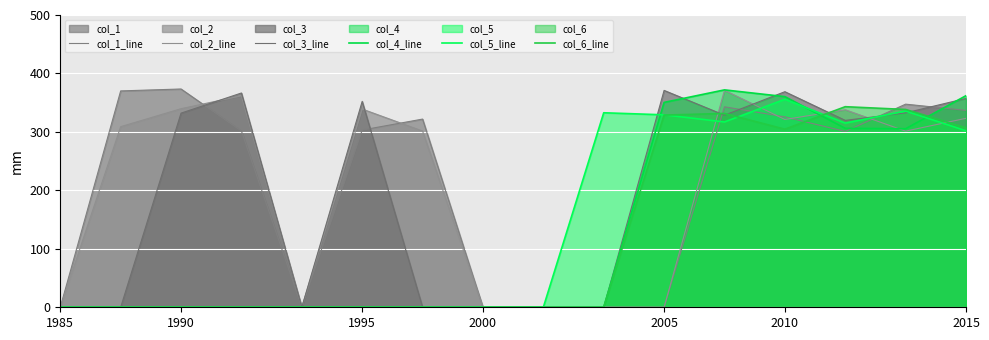

How many times do col_6_line and col_3_line cross each other?

4